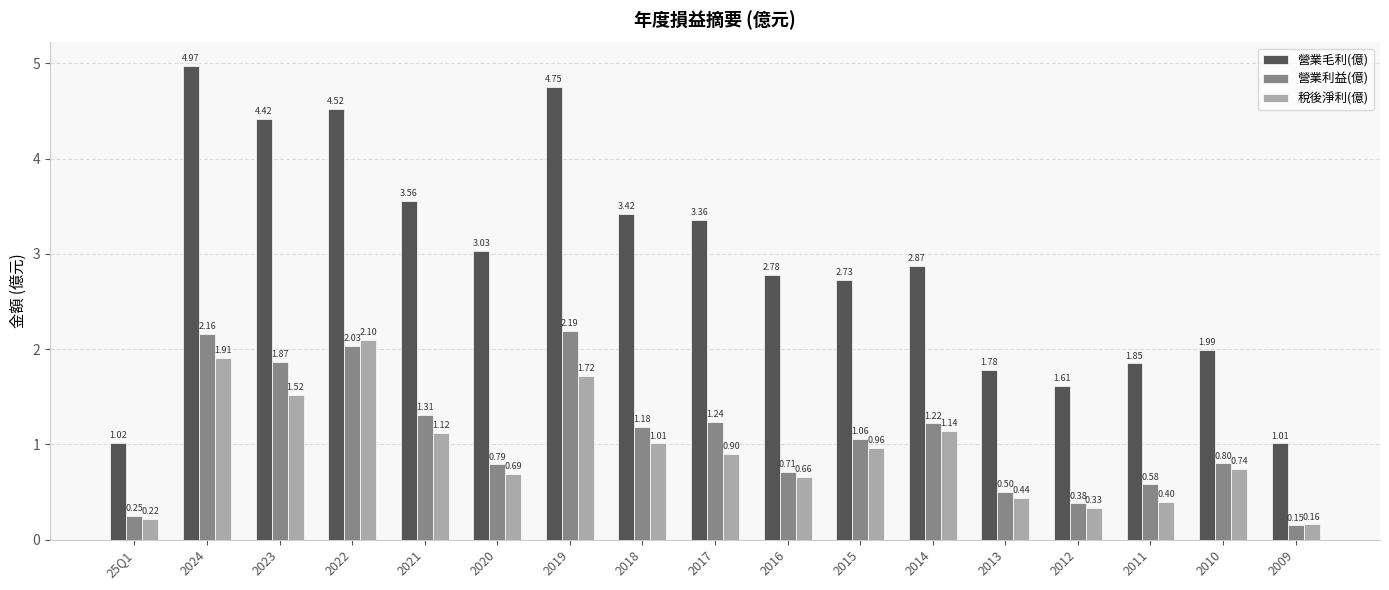

List the labels in order of 營業毛利(億) value, largest first.

2024, 2019, 2022, 2023, 2021, 2018, 2017, 2020, 2014, 2016, 2015, 2010, 2011, 2013, 2012, 25Q1, 2009